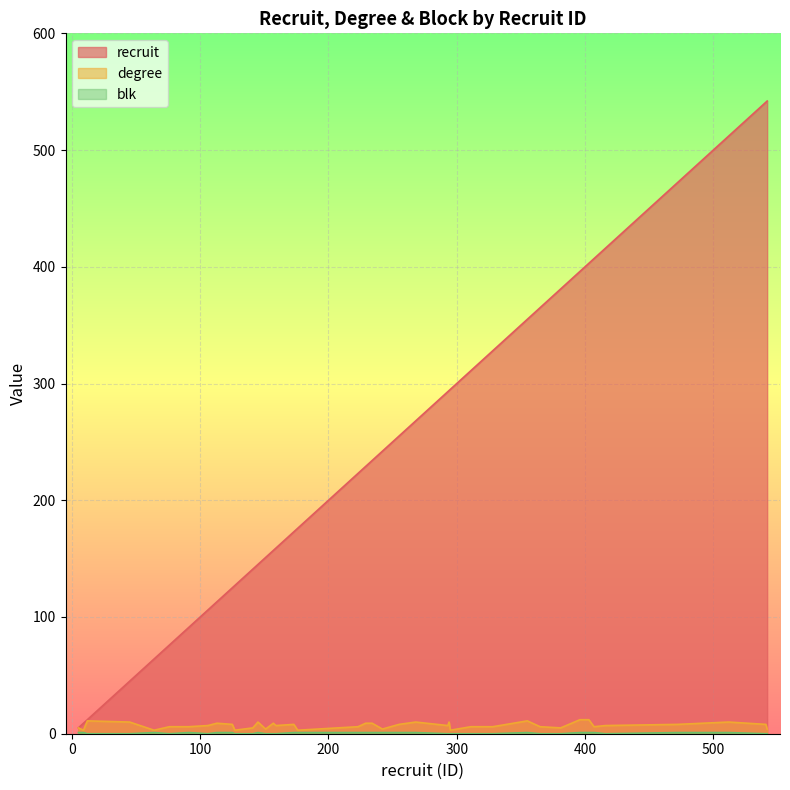

True or false: degree has a value of 17 at 355.

False